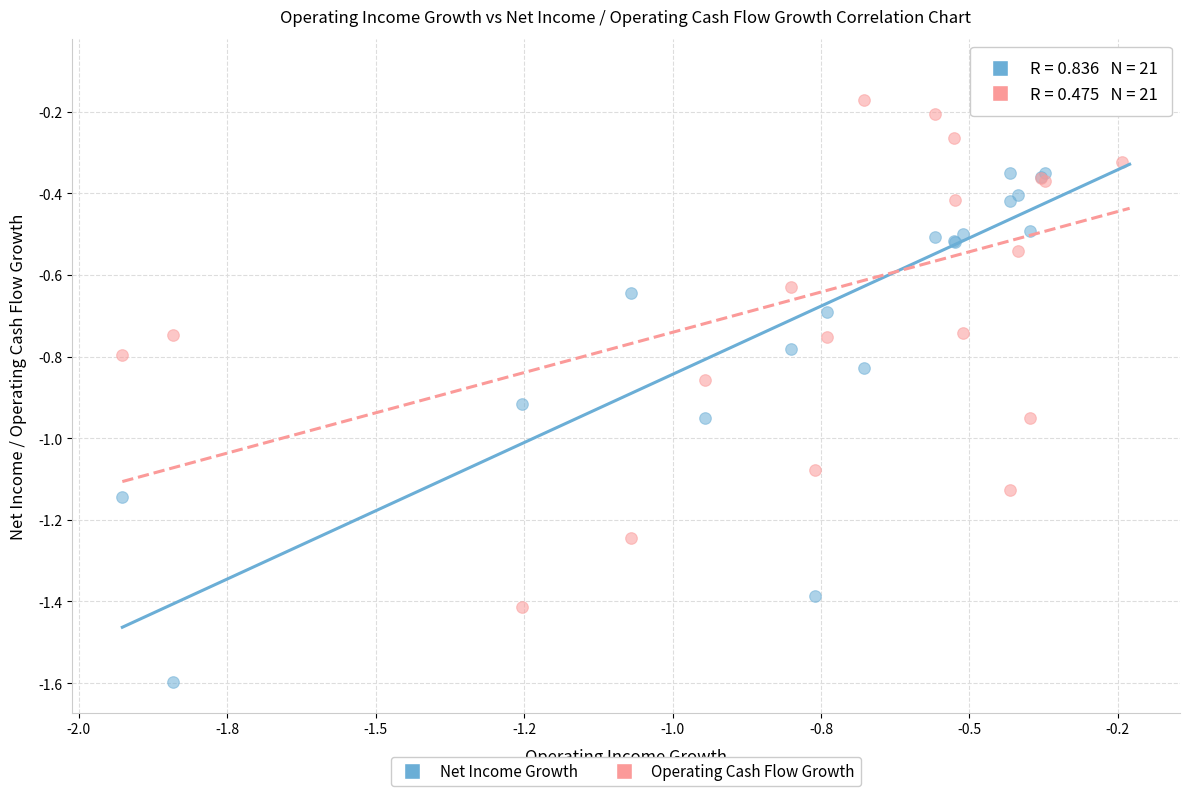

Which series reaches the maximum Y coordinate?

Operating Cash Flow Growth